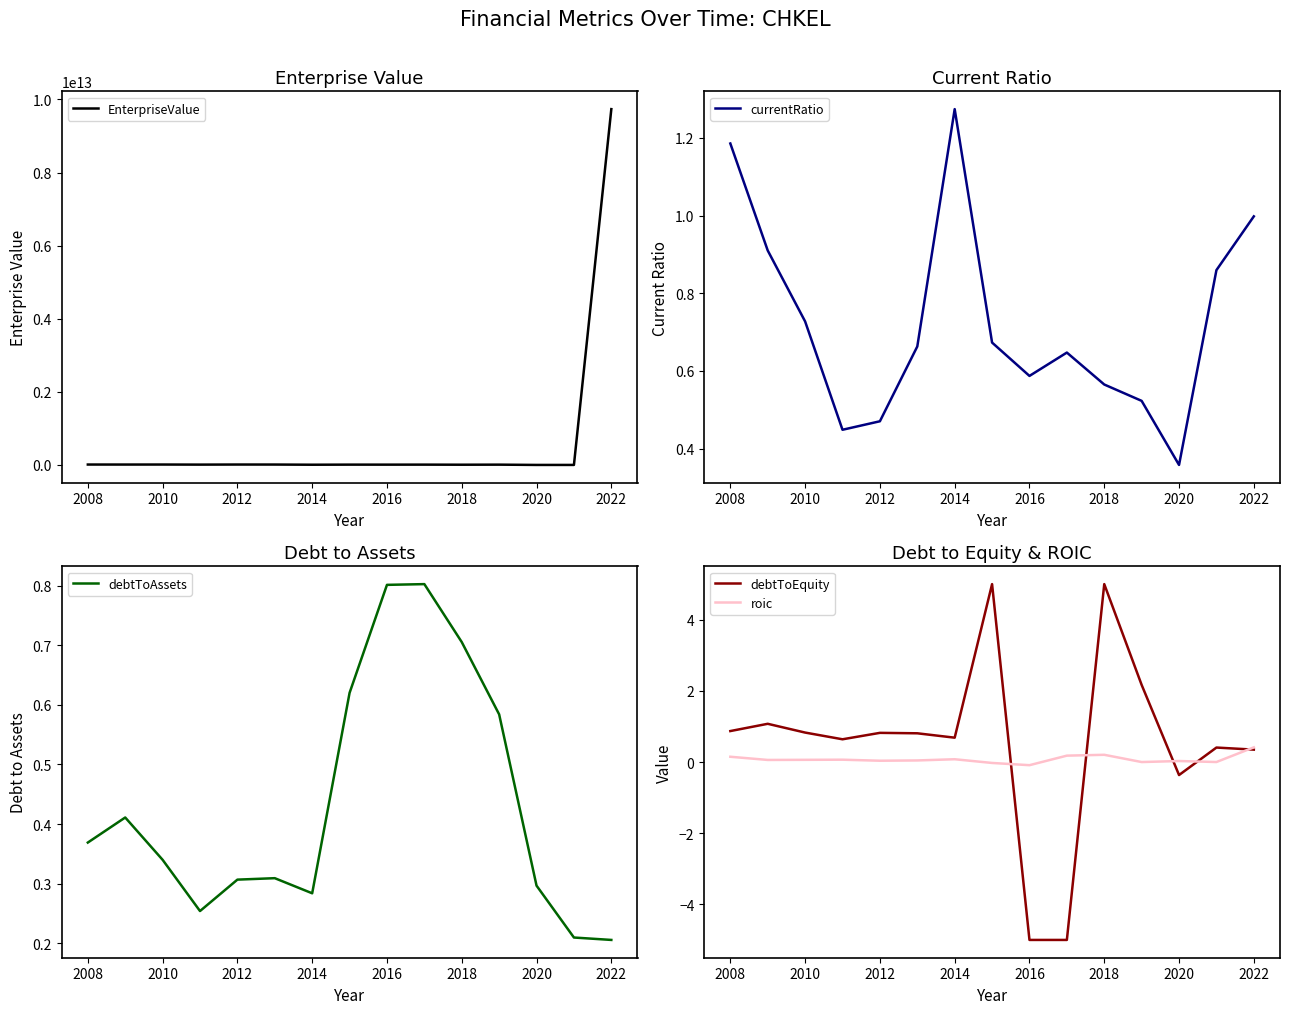

True or false: EnterpriseValue and currentRatio cross at least once.

False